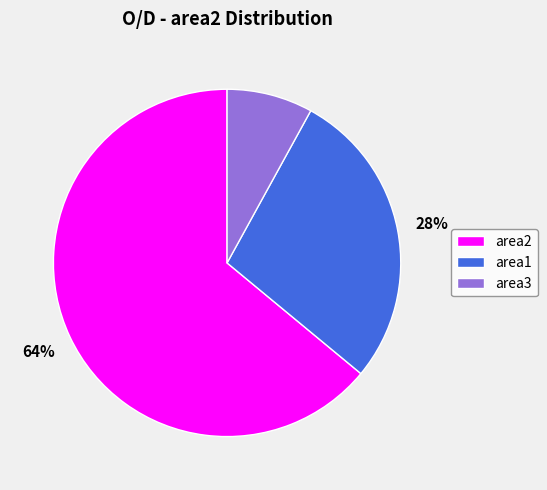

What is the largest slice in the pie chart?

area2